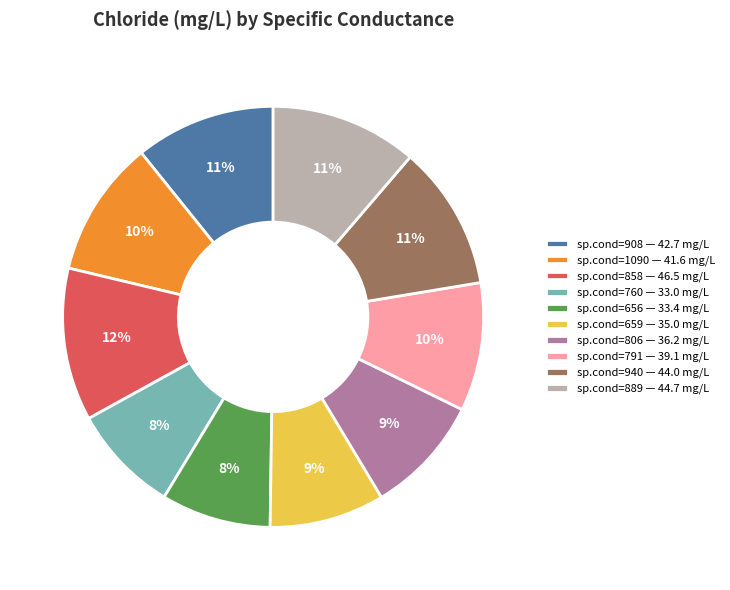

Is the sum of sp.cond=656 — 33.4 mg/L and sp.cond=806 — 36.2 mg/L greater than half?

No